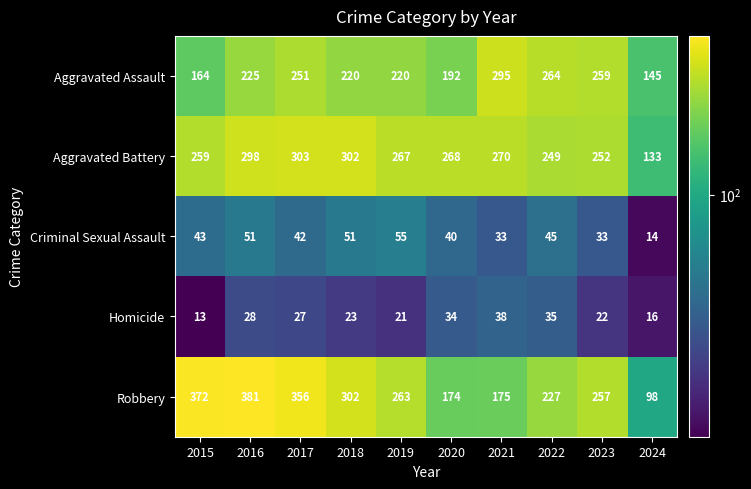

Which series changed the most between 2023 and 2024?

Robbery